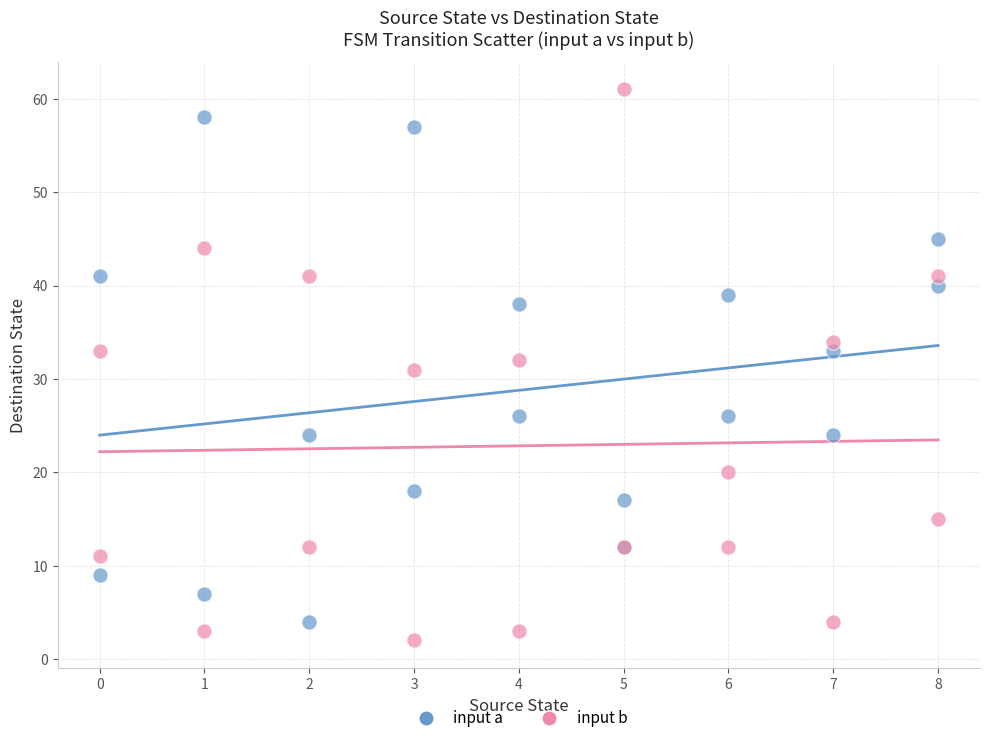

Which series has the widest spread of Y values?

input b